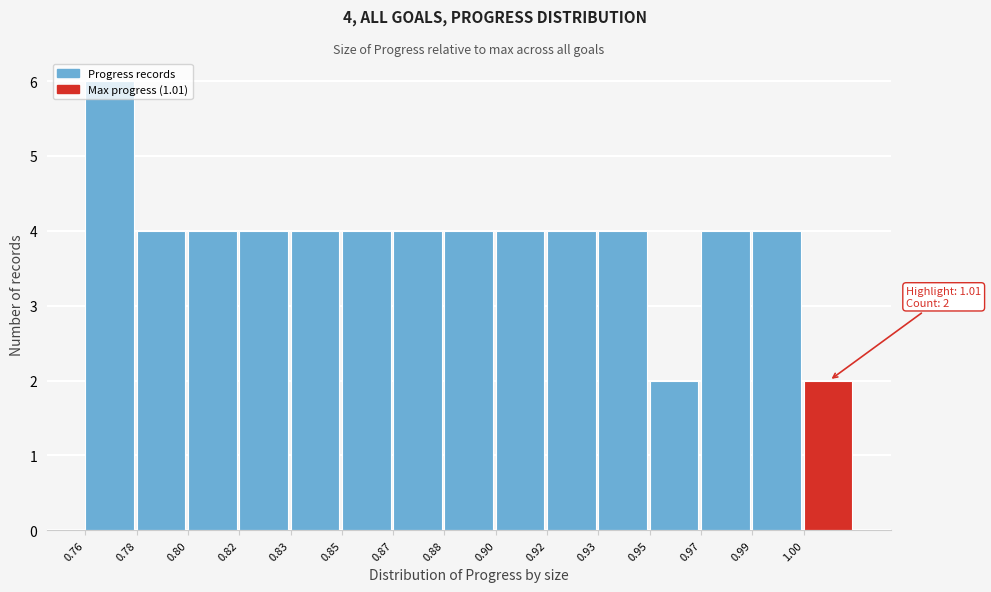

What is the value of the 8th bar from the left?

4